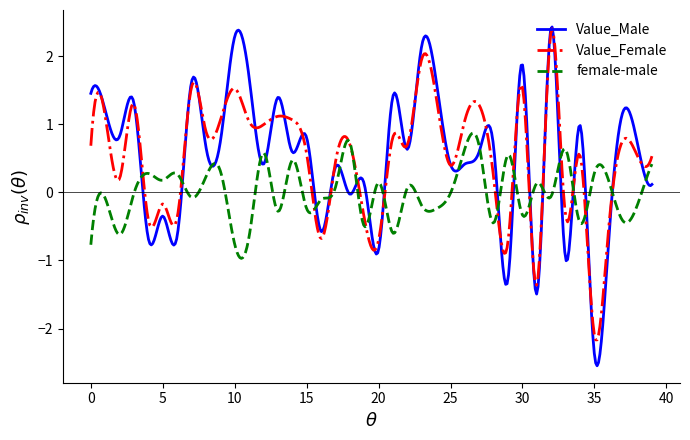

Which series has the largest range (max minus min)?

Value_Male